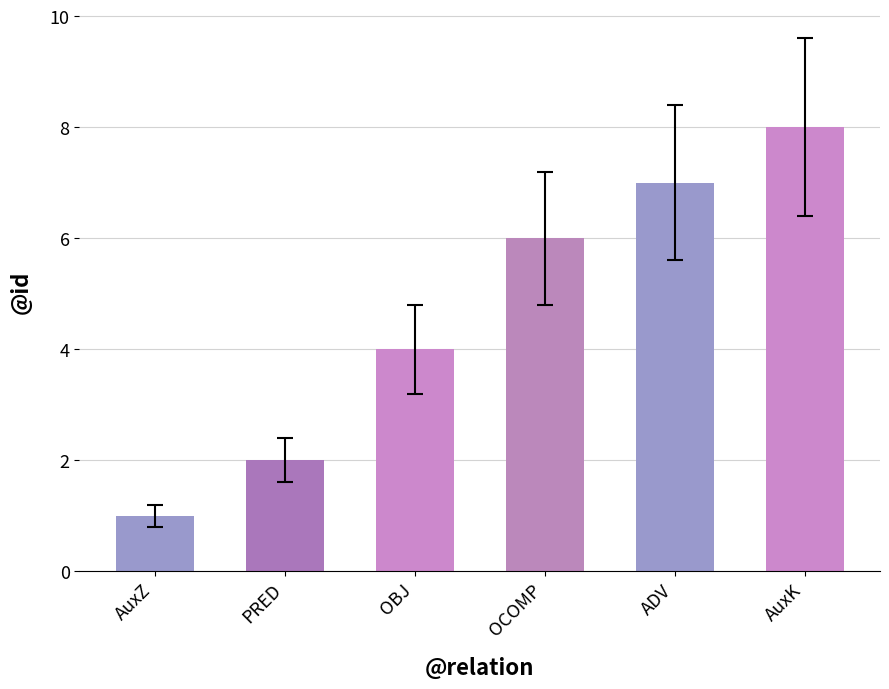

True or false: the data shows 6 at OCOMP.

True